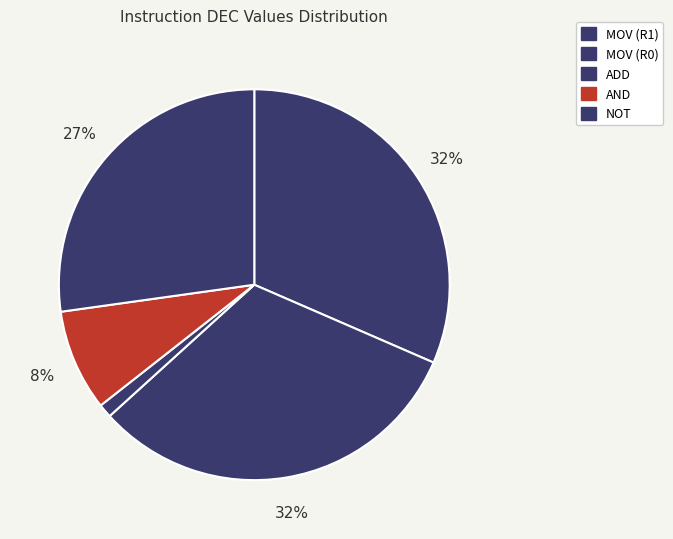

Between MOV (R1) and MOV (R0), which is larger?

MOV (R0)